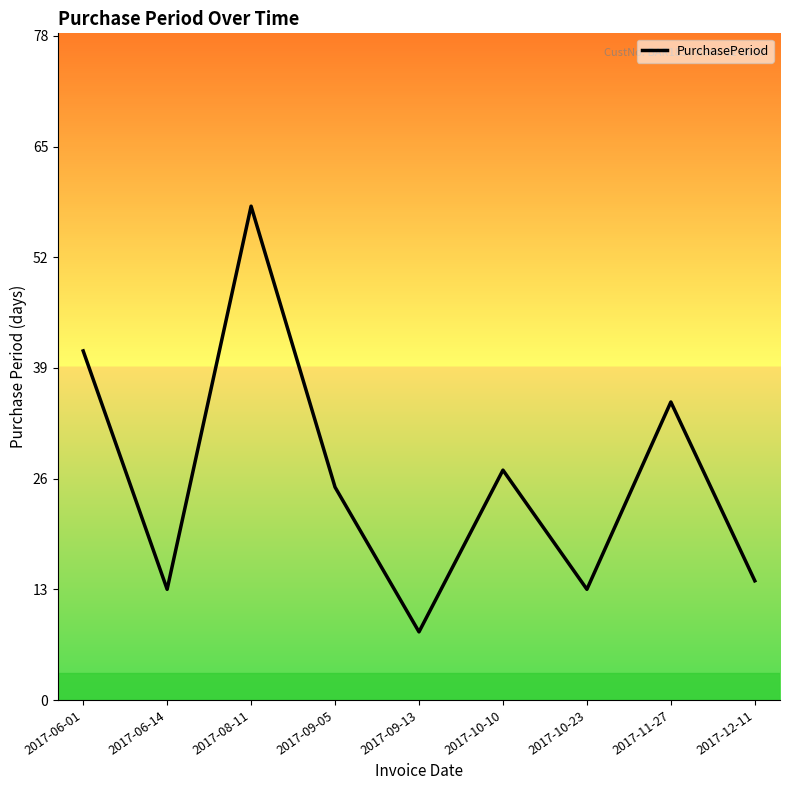

What is the greatest value displayed?

58